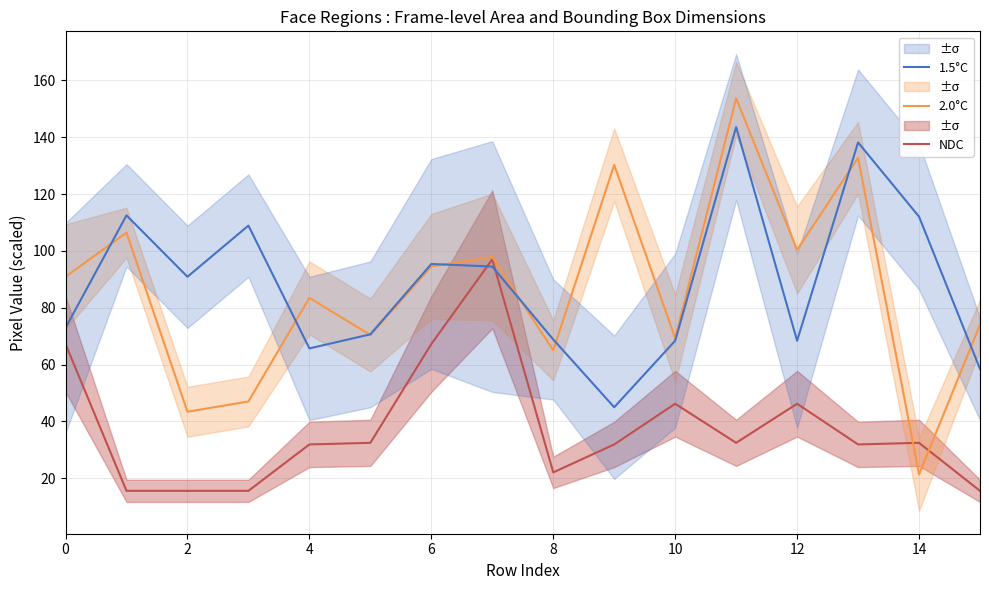

Reading left to right, transcribe all the data shown in this chart.

NDC: 67.2	15.6	15.6	15.6	31.9	32.5	67.2	97.0	22.1	31.9	46.2	32.5	46.2	31.9	32.5	15.6
2.0°C: 90.9	106.4	43.4	47.0	83.5	70.4	94.5	97.9	65.0	130.3	69.3	153.7	100.4	132.8	21.4	74.0
1.5°C: 72.9	112.5	90.9	108.9	65.7	70.7	95.4	94.5	68.9	45.0	68.4	143.6	68.4	138.2	112.0	58.5